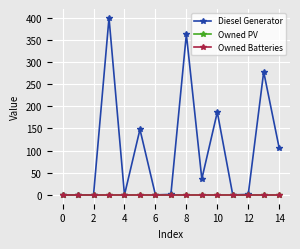

True or false: Diesel Generator and Owned PV intersect in this chart.

False